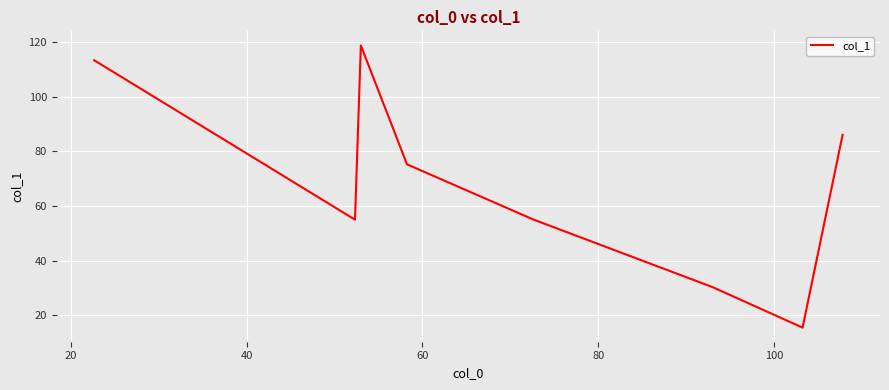

What is the difference between the second highest and second lowest values?

83.0